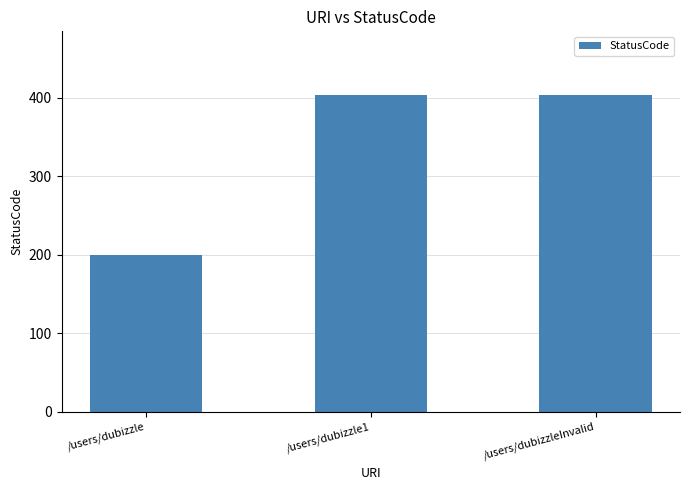

What is the approximate value at /users/dubizzleInvalid, to the nearest 10?

400